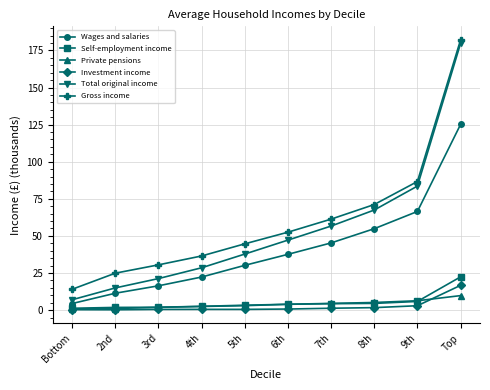

What is the difference between the second highest and second lowest values in the Self-employment income series?

4.0